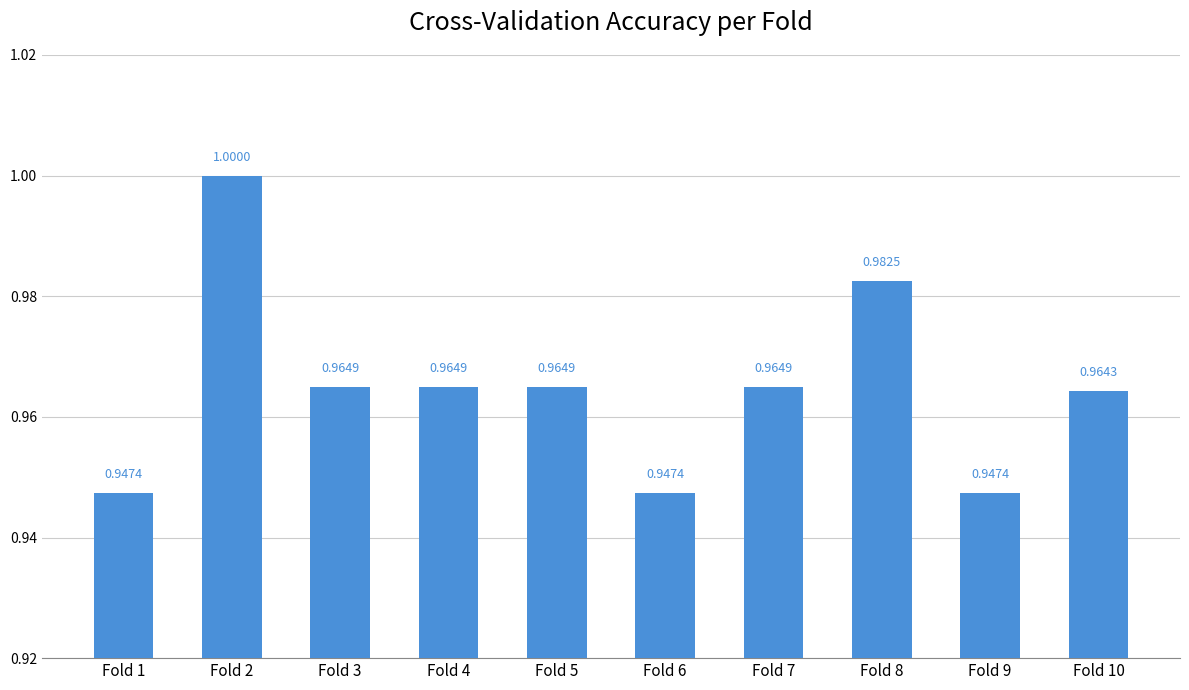

Are the bars grouped side by side (vs. stacked)?

No